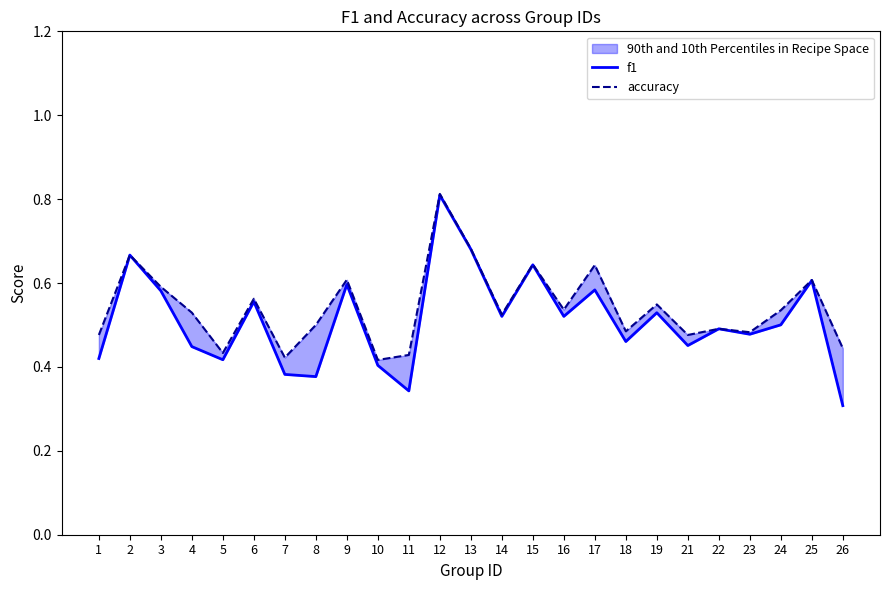

Is the value of f1 at 15 greater than the value of accuracy at 1?

Yes